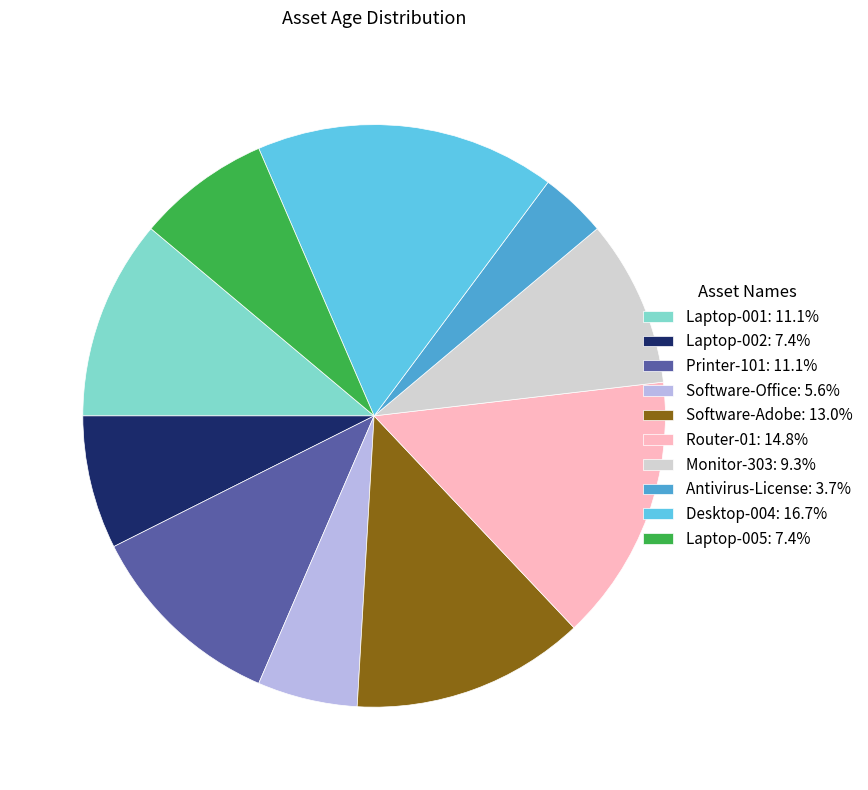

What is the ratio of the value at Printer-101: 11.1% to the value at Software-Office: 5.6%?

2.0